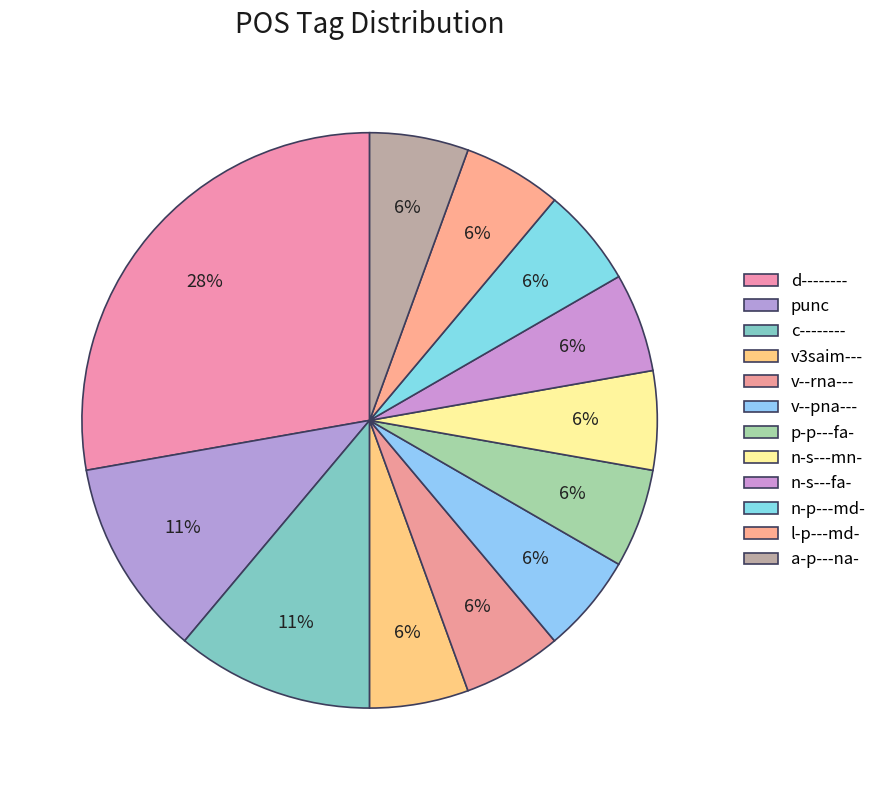

What is the total percentage of a-p---na- and c--------?

16.7%